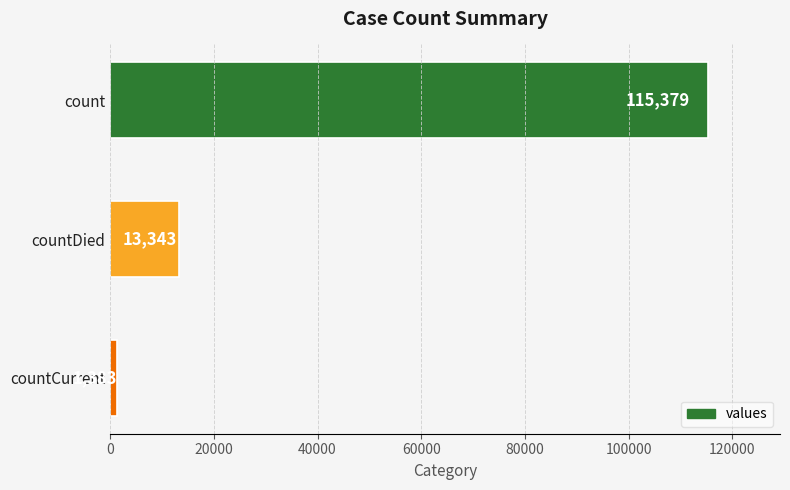

What position from the top is countCurrent?

3